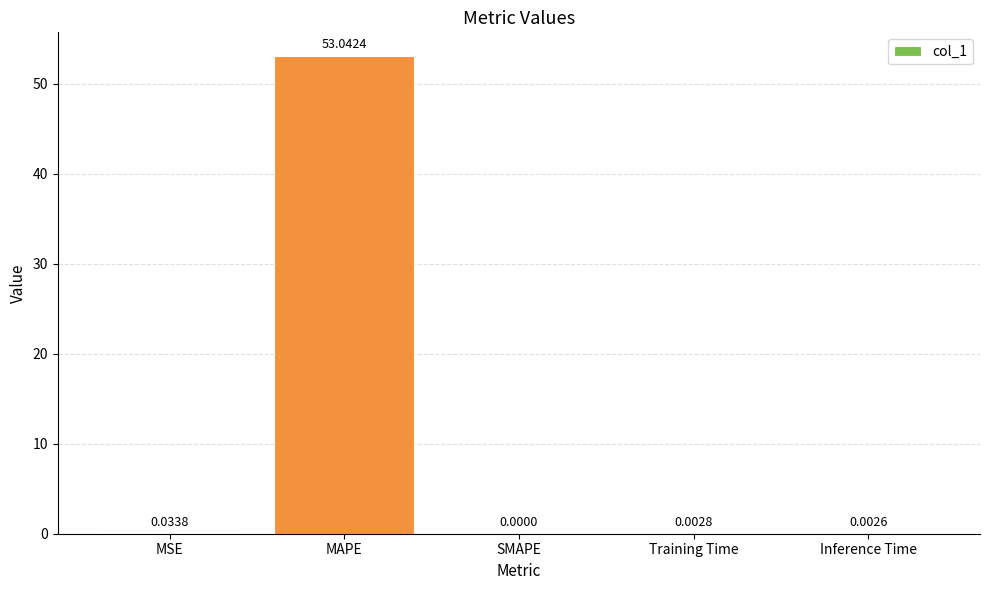

True or false: the data shows 0.0 at SMAPE.

True